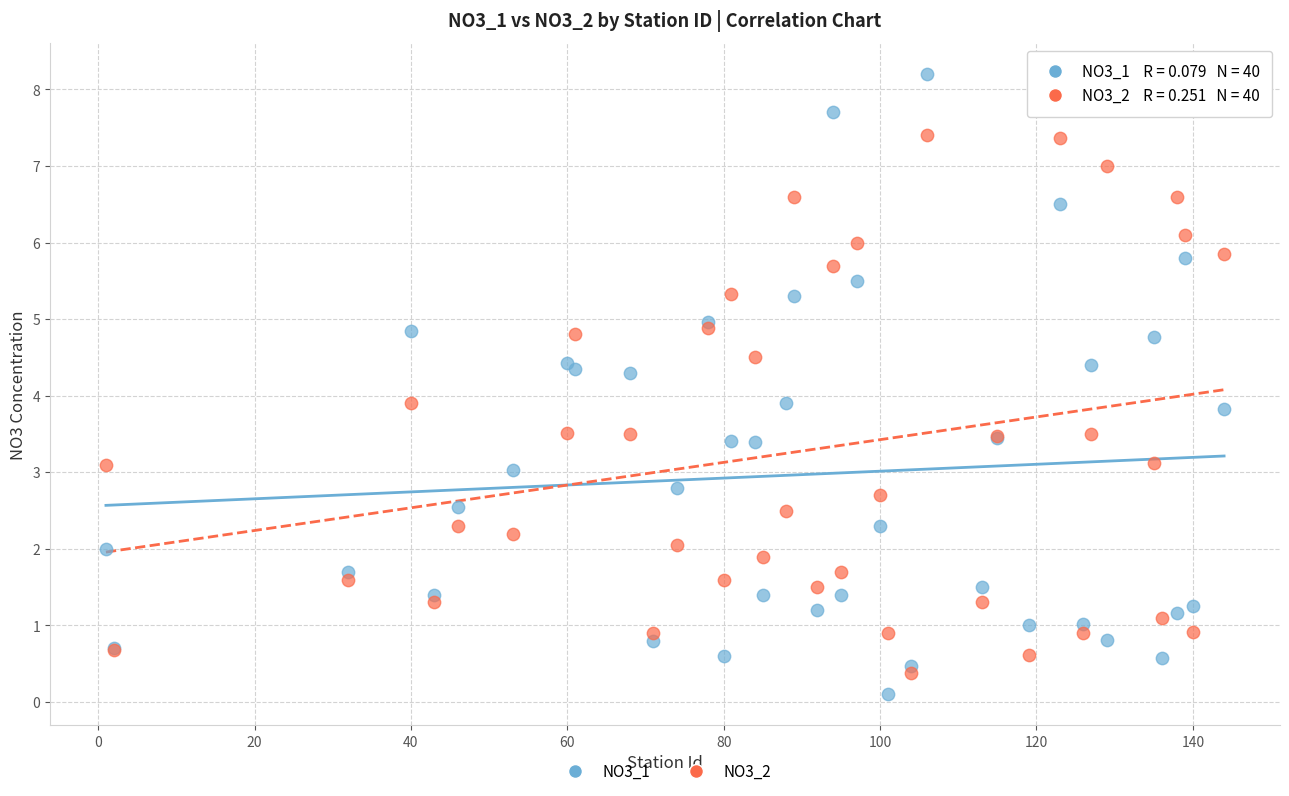

Which series has the largest Y range (max minus min)?

NO3_1